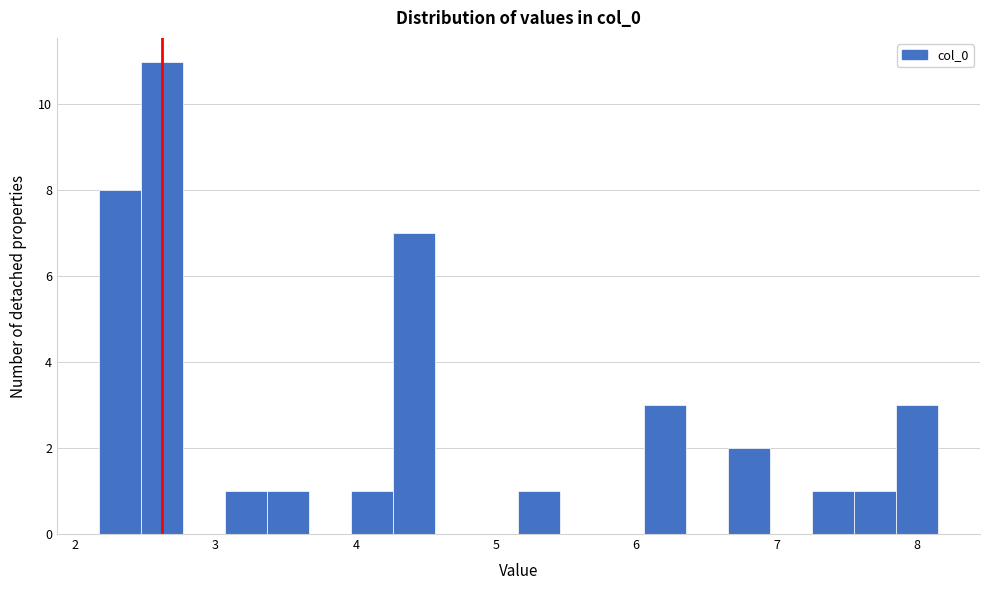

Around what value on the x-axis is the tallest bar? Give the approximate position of its centre, as read against the axis.

2.6